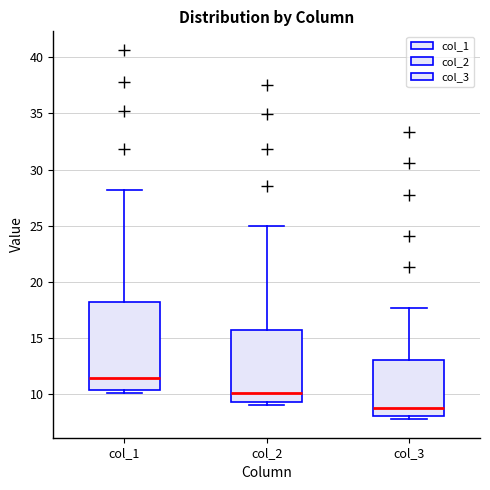

Comparing the boxes themselves (not the whiskers), which one is the tallest?

col_1